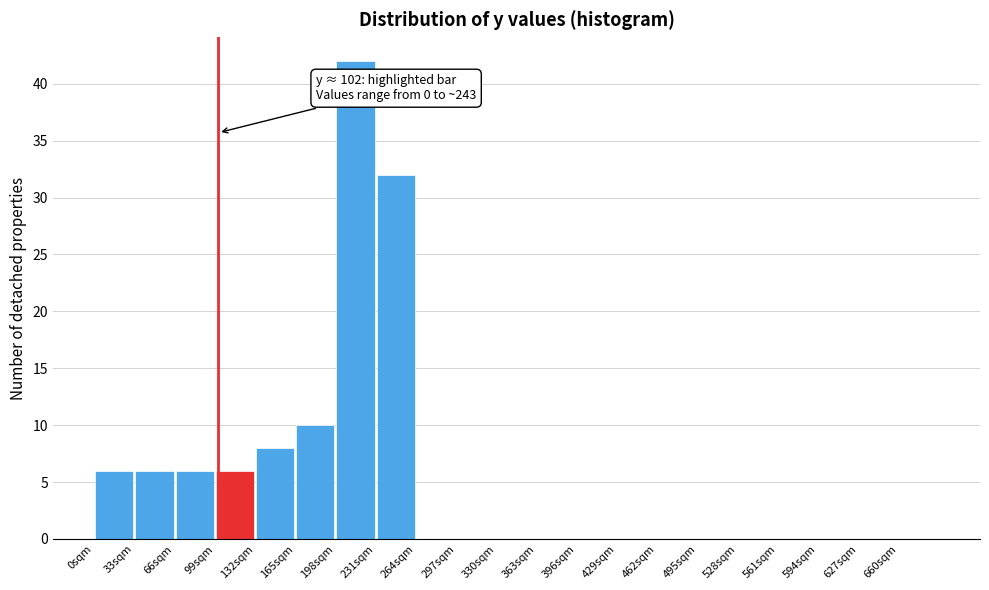

Over which range of the x-axis is the bar tallest?

198 to 231